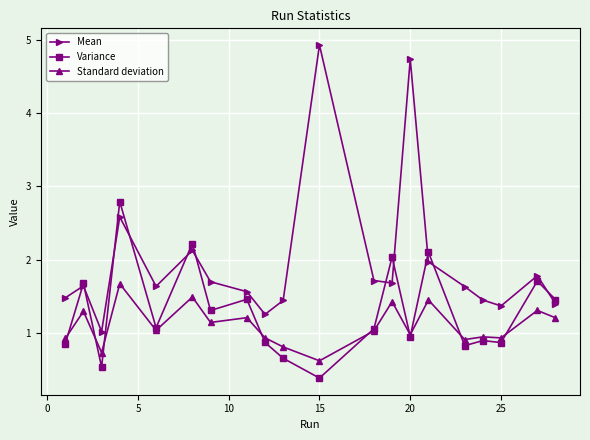

Which series has the widest spread of values?

Mean